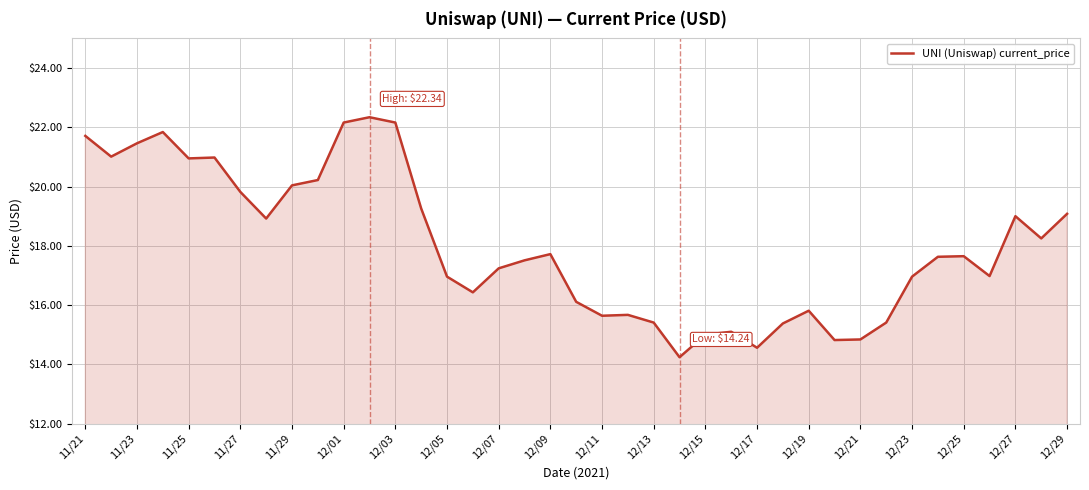

What is the difference between the maximum and minimum values?

8.1